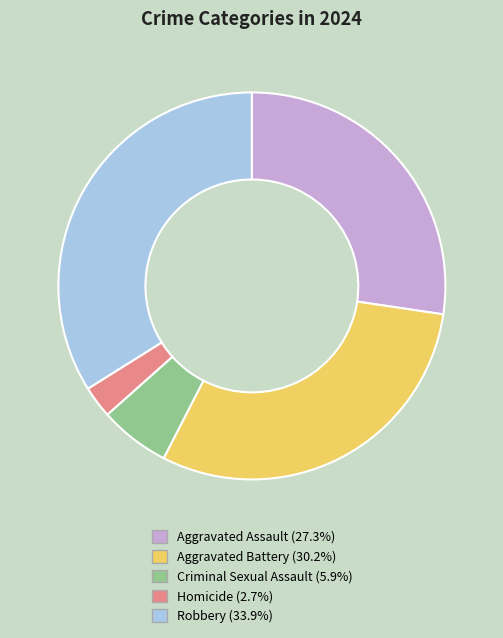

How many slices are in this pie chart?

5